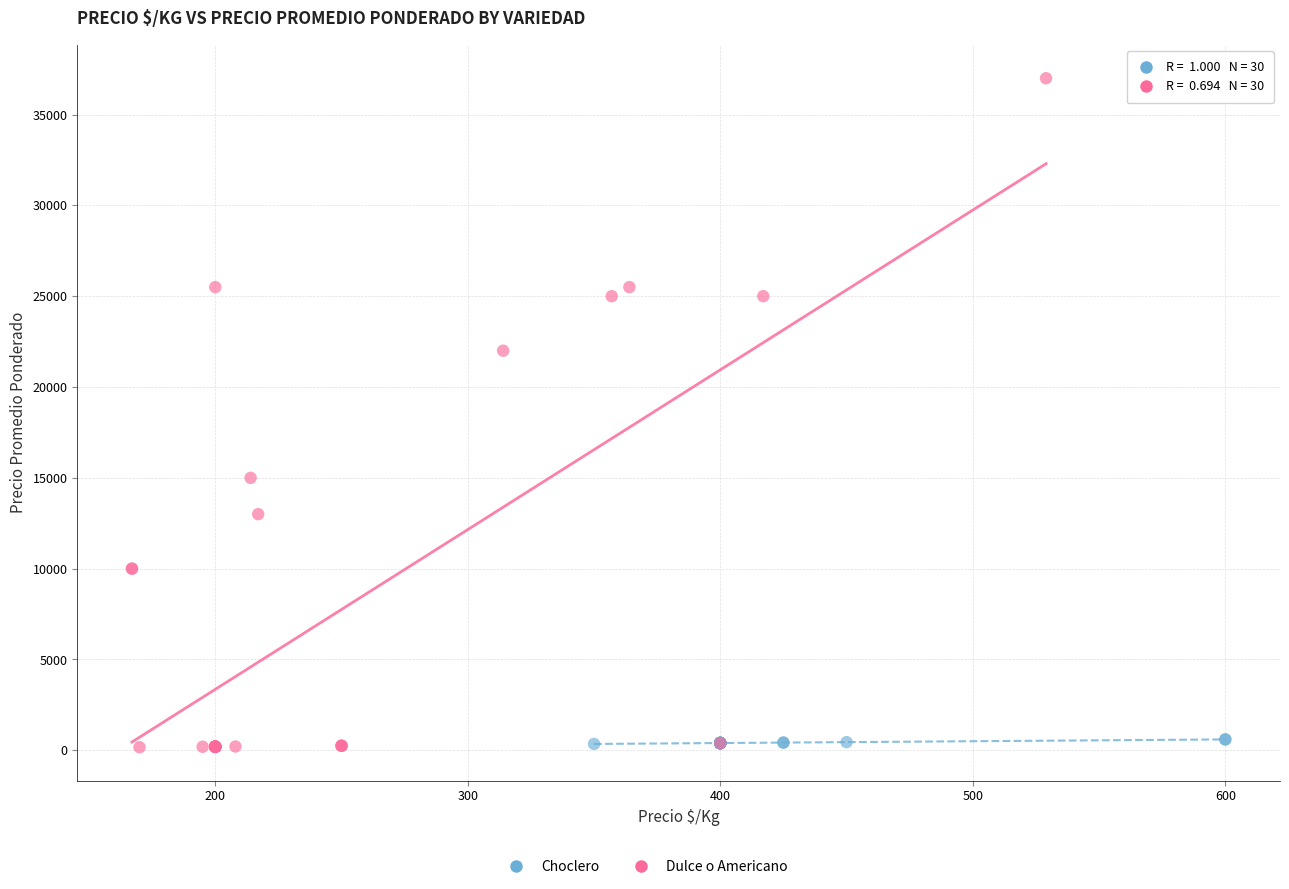

Which series reaches the maximum Y coordinate?

Dulce o Americano